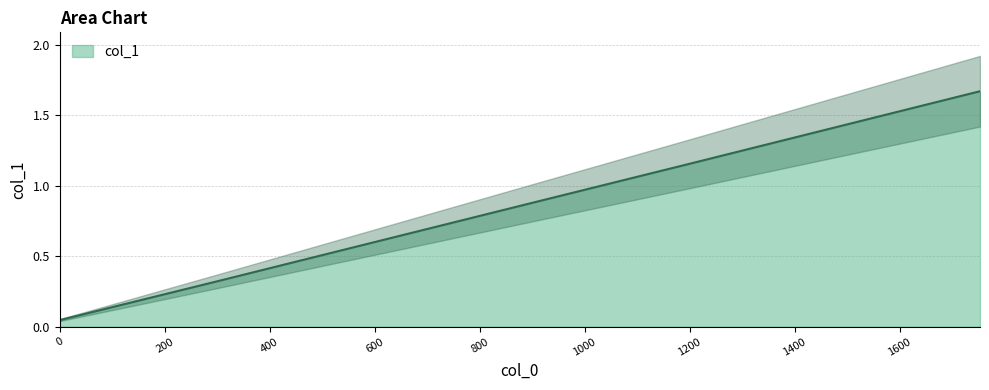

Reading right to left, list all the values displayed in this chart.

1.7	1.4	1.2	0.9	0.6	0.3	0.0